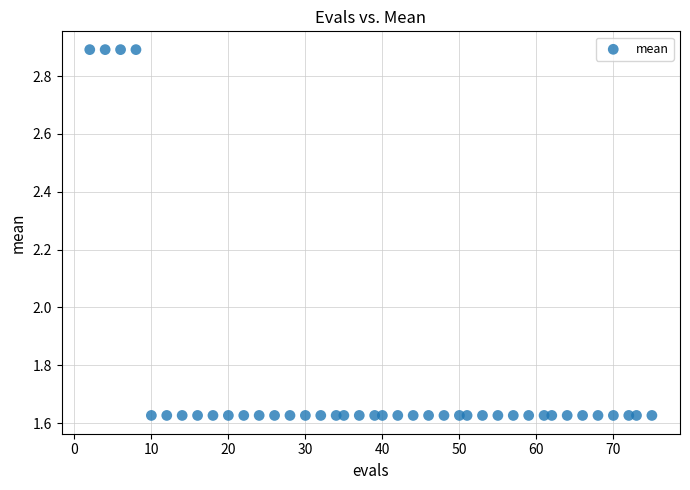

What is the range of Y values (max minus min)?

1.3